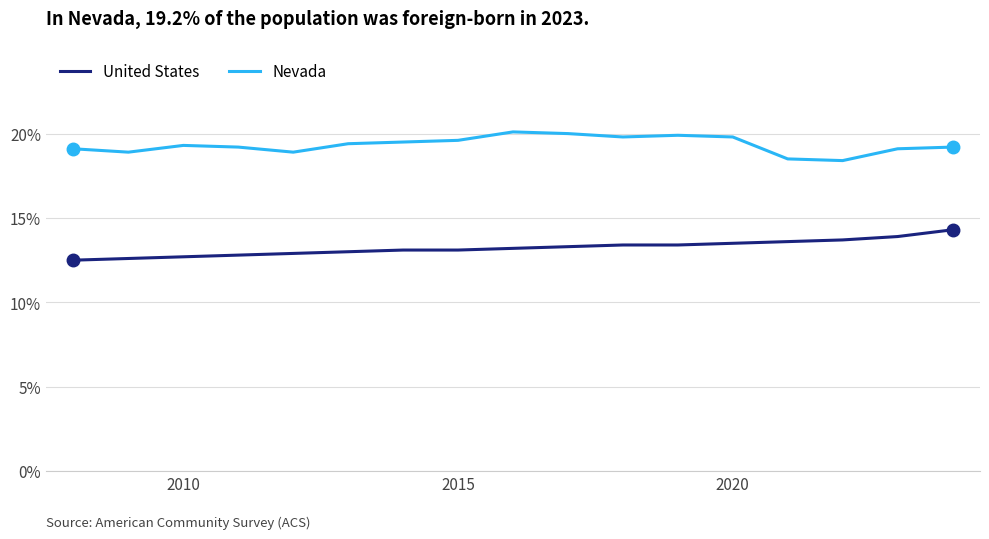

What is the average value of the Nevada series?

19.3